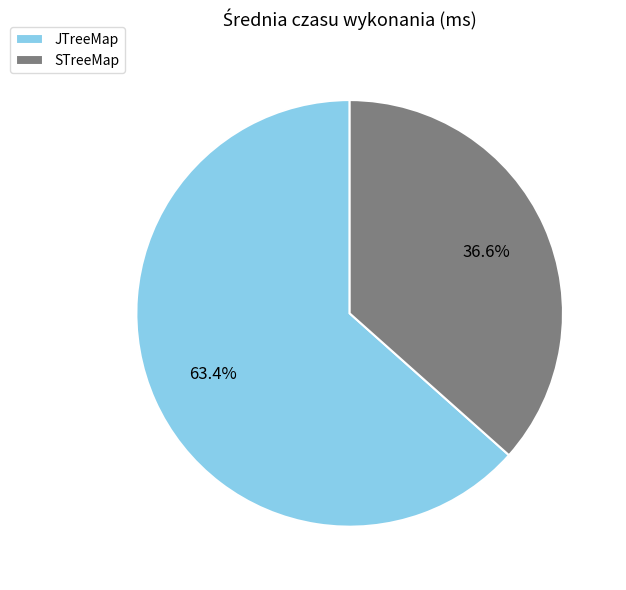

How many segments does this pie chart have?

2